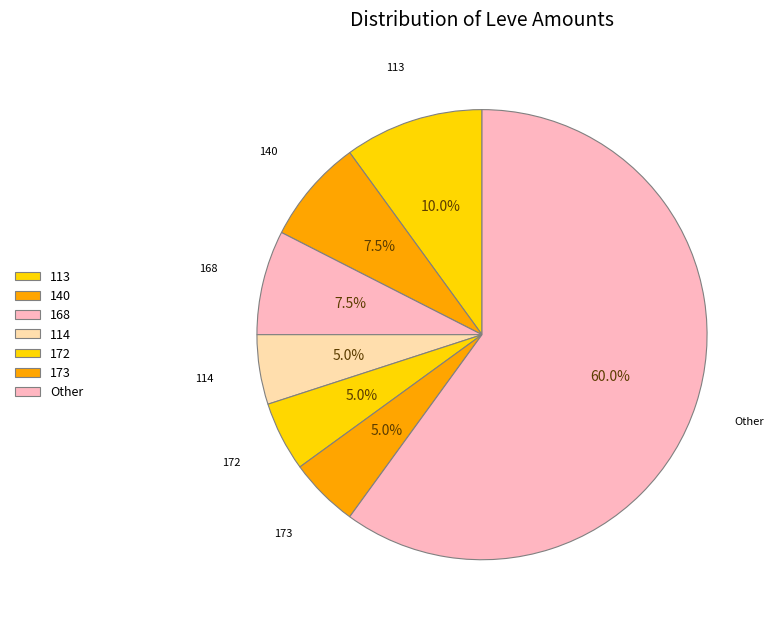

Is the sum of Other and 114 greater than half?

Yes